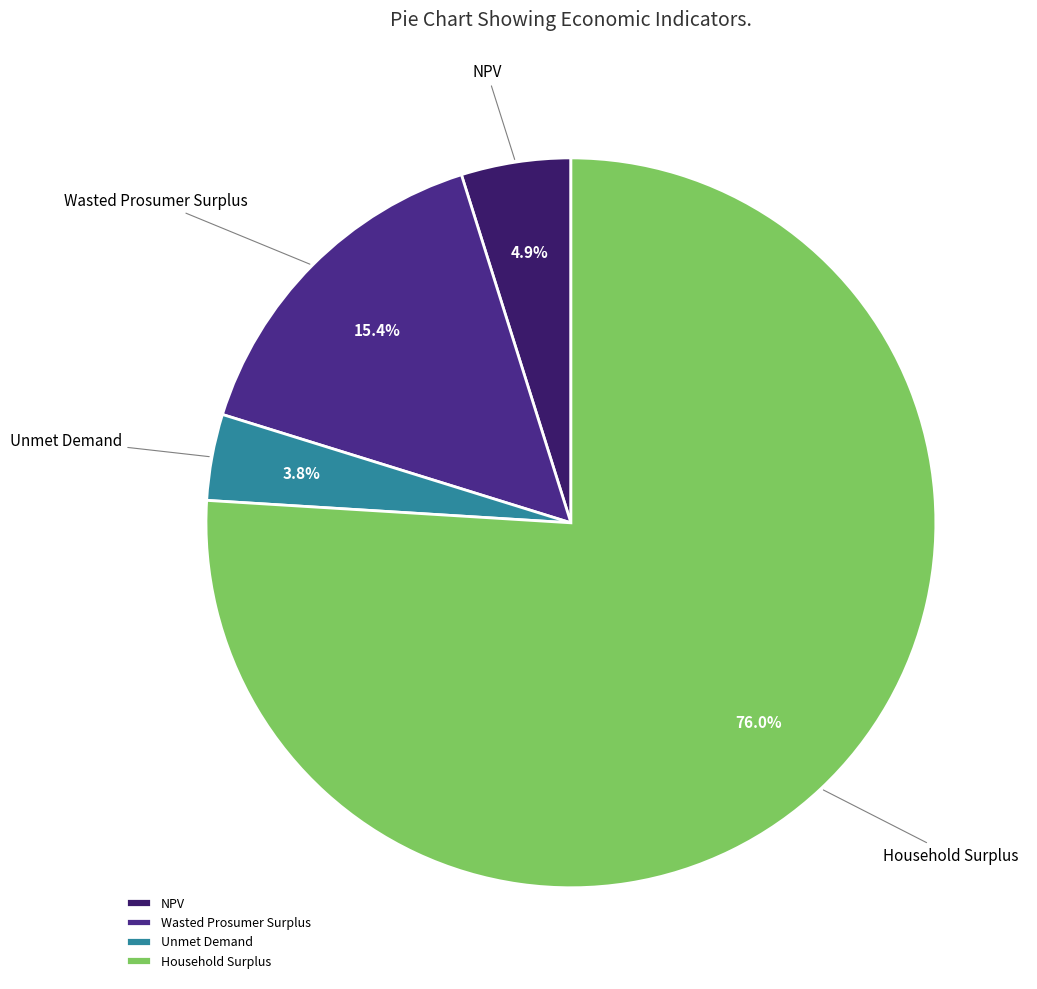

Count the number of slices in the pie.

4